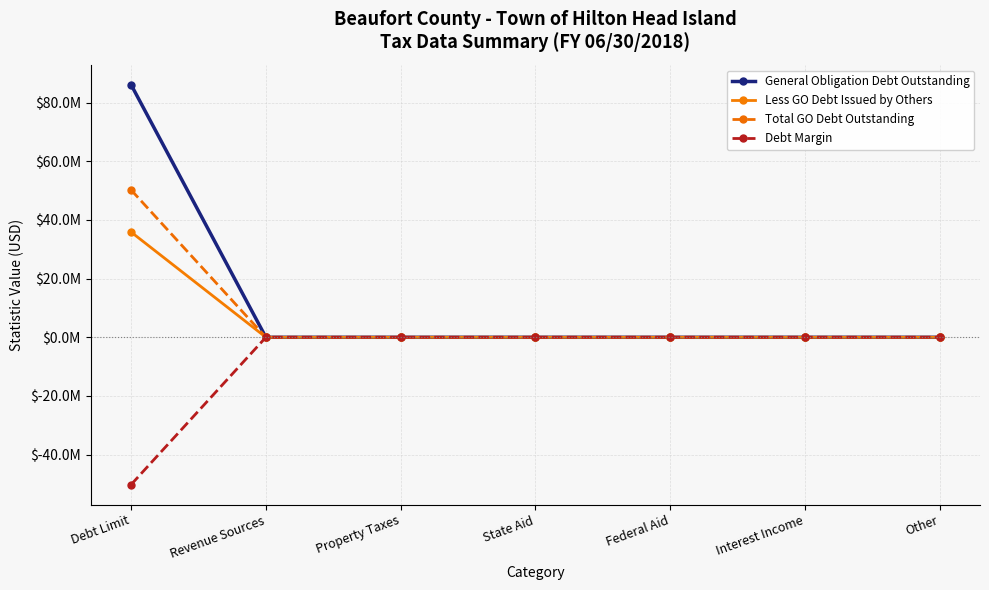

Rank the series at Debt Limit from lowest to highest value.

Debt Margin, Less GO Debt Issued by Others, Total GO Debt Outstanding, General Obligation Debt Outstanding